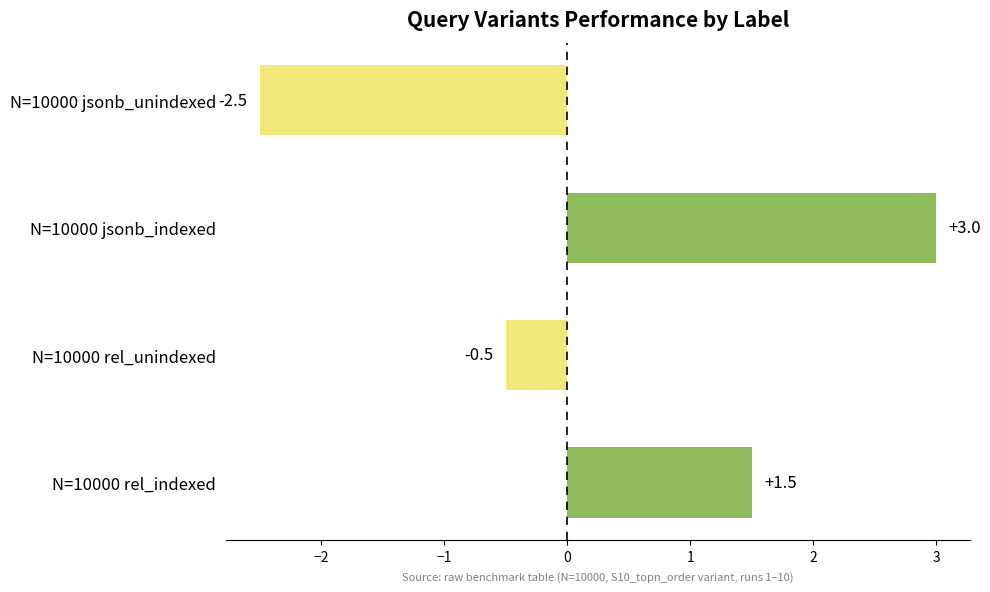

How many negative values are there?

2